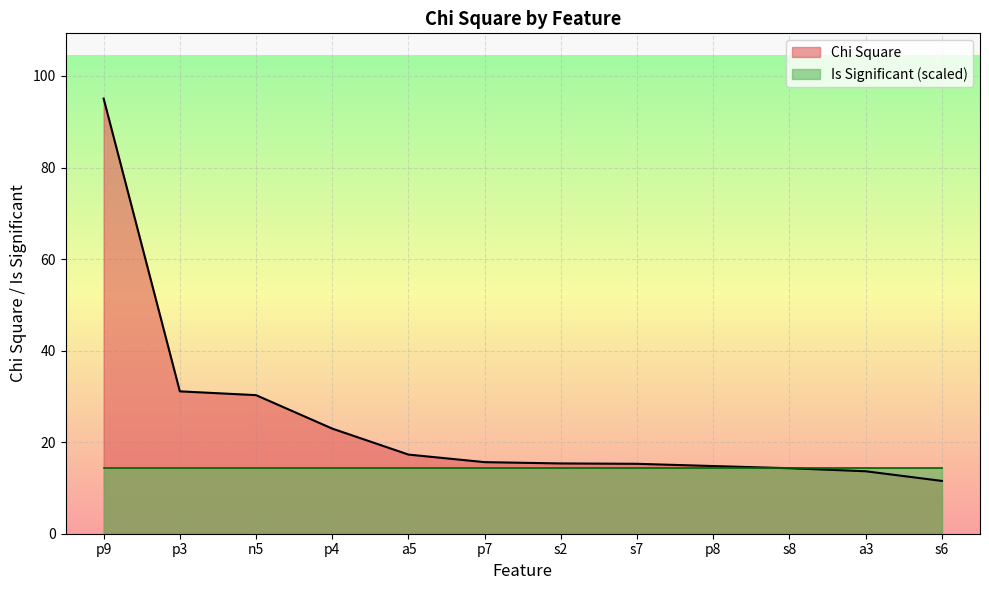

Rank the categories by value from highest to lowest.

p9, p3, n5, p4, a5, p7, s2, s7, p8, s8, a3, s6